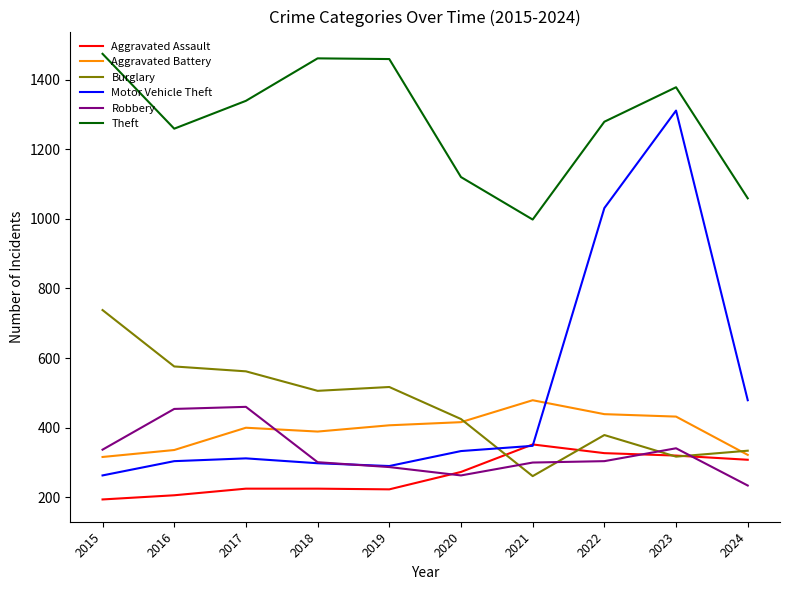

True or false: Robbery and Theft cross at least once.

False